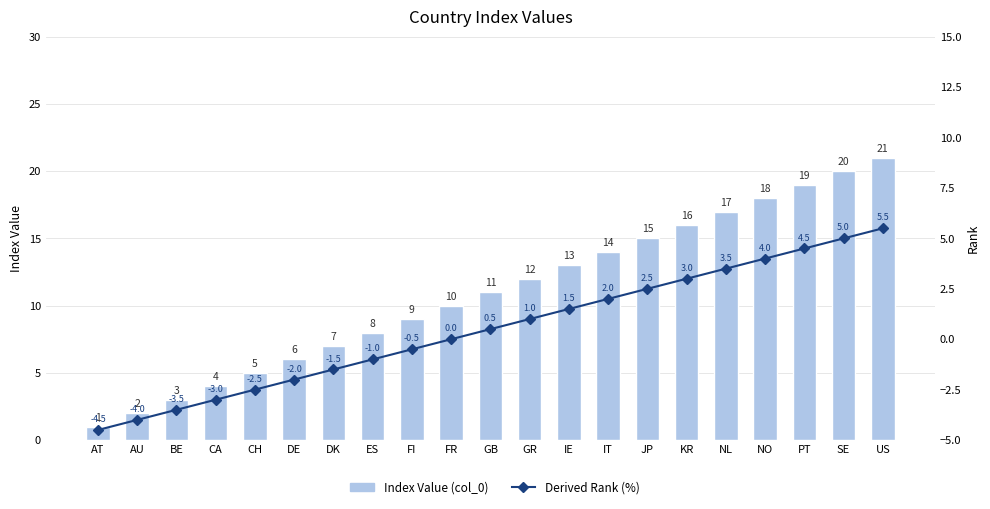

Which series has the largest total across all categories?

Index Value (col_0)